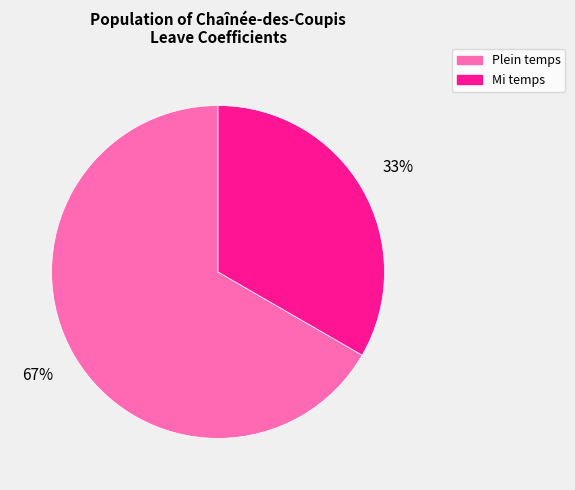

Is it true that Plein temps is 67% of the pie?

True